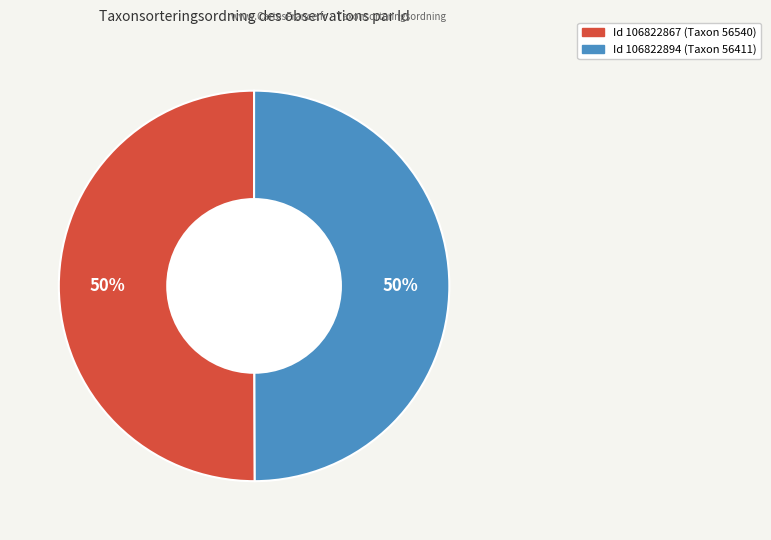

To the nearest percent, what is the average slice percentage?

50%